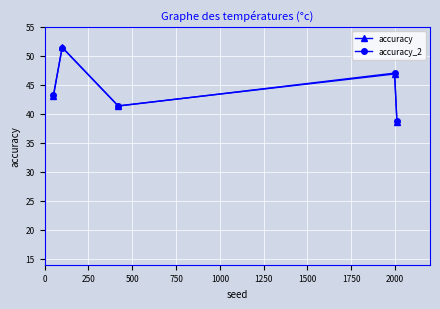

What is the maximum value for accuracy?

51.5